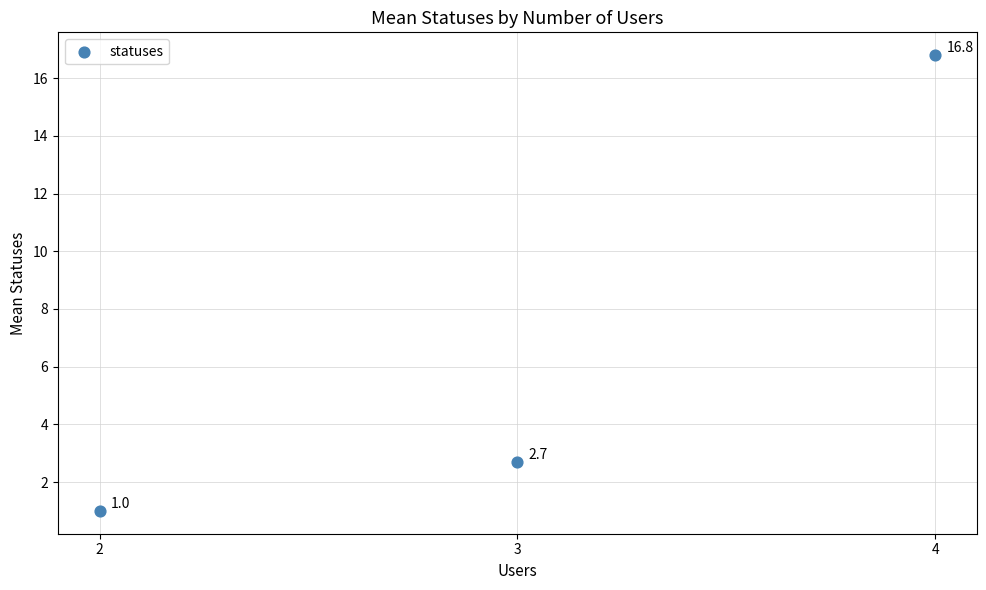

What is the range of Y values (max minus min)?

15.8